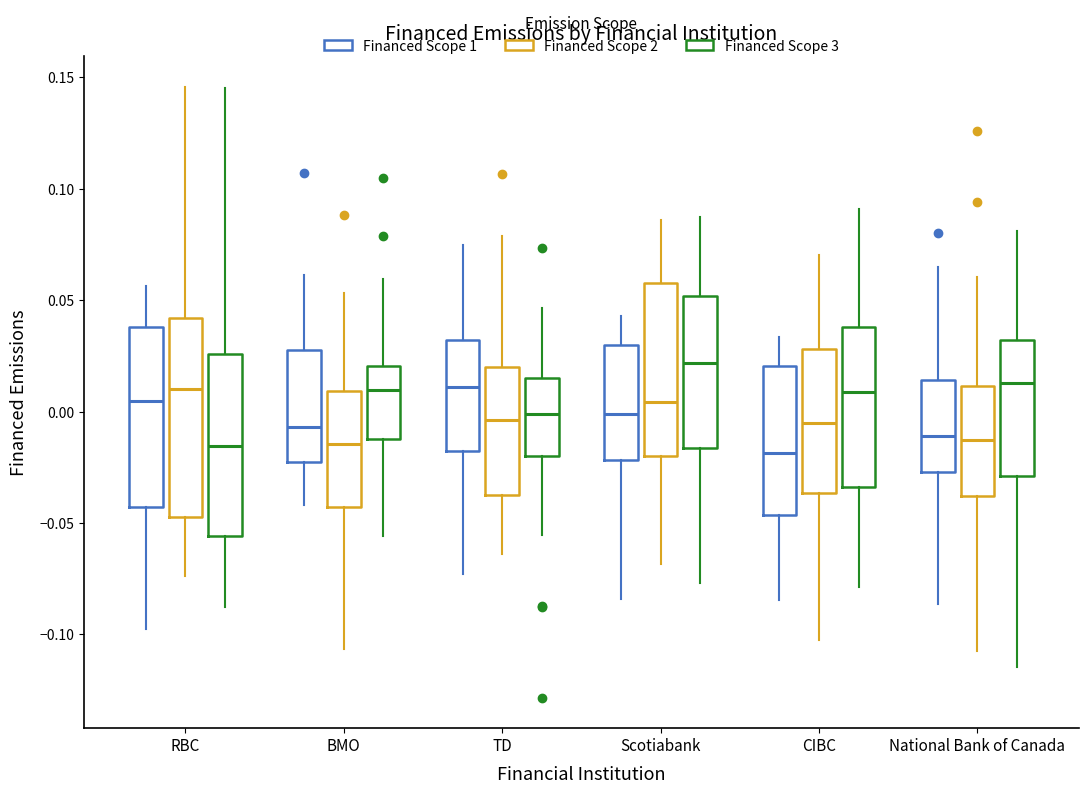

Where does the lower whisker of the box for National Bank of Canada (Financed Scope 1) end on the y-axis? The values are not printed on the chart, so give them approximately, as read against the axis.

-0.085